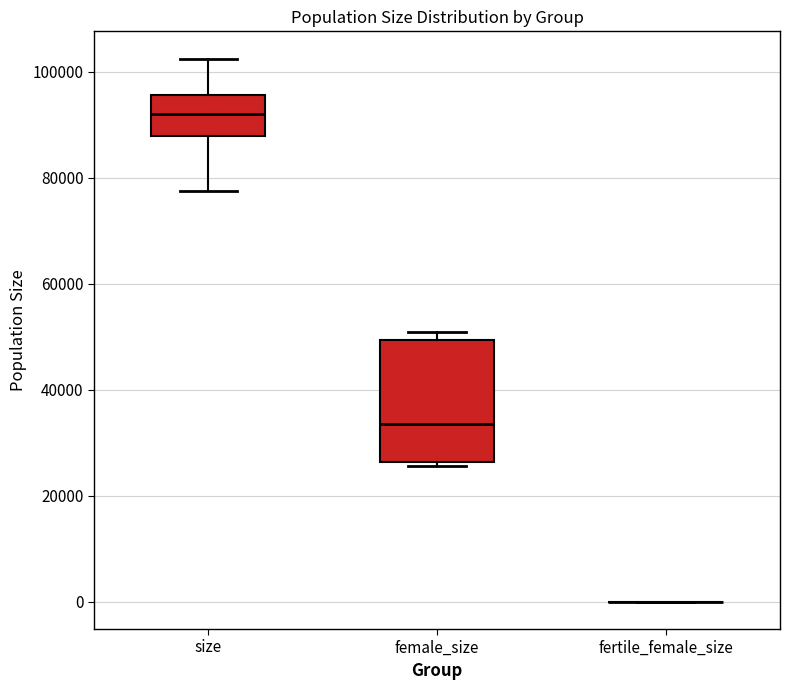

Reading left to right, read every box against the y-axis: the position of its median line, the range the box covers, and the ends of its whiskers. The values are not printed on the chart, so give them approximately, as read against the axis.

size: median 92000, box 88000 to 96000, whiskers 78000 to 102000
female_size: median 34000, box 26000 to 50000, whiskers 26000 (just below the box's lower edge) to 50000 (just above the box's upper edge)
fertile_female_size: box collapsed to a line at 0, whiskers 0 to 0